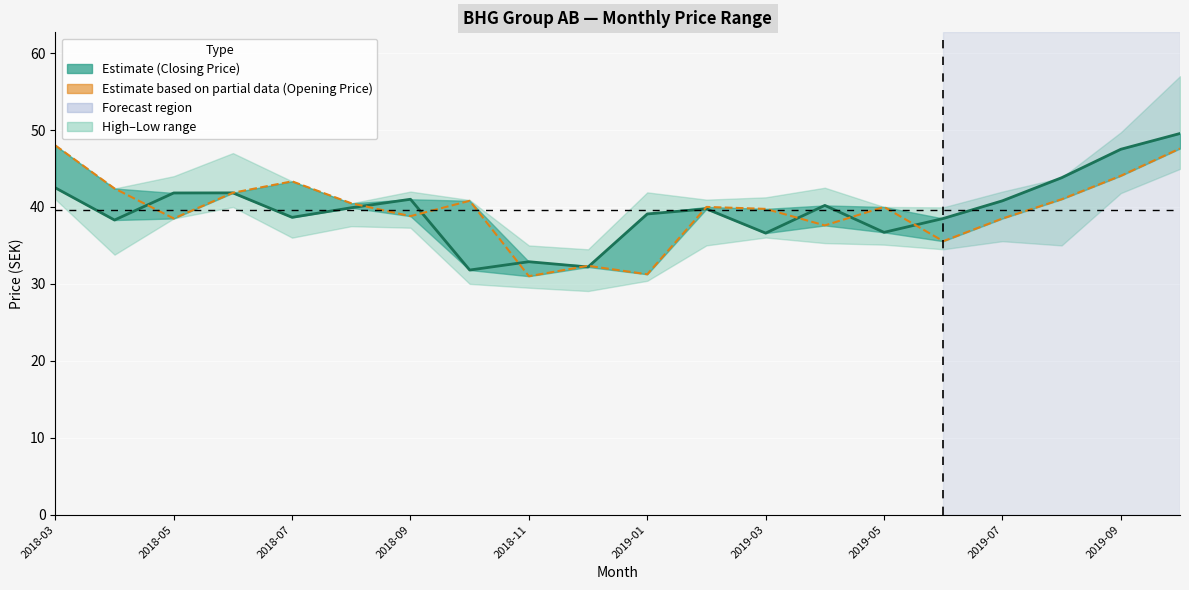

What is the difference between the highest and lowest values at 17?

2.8